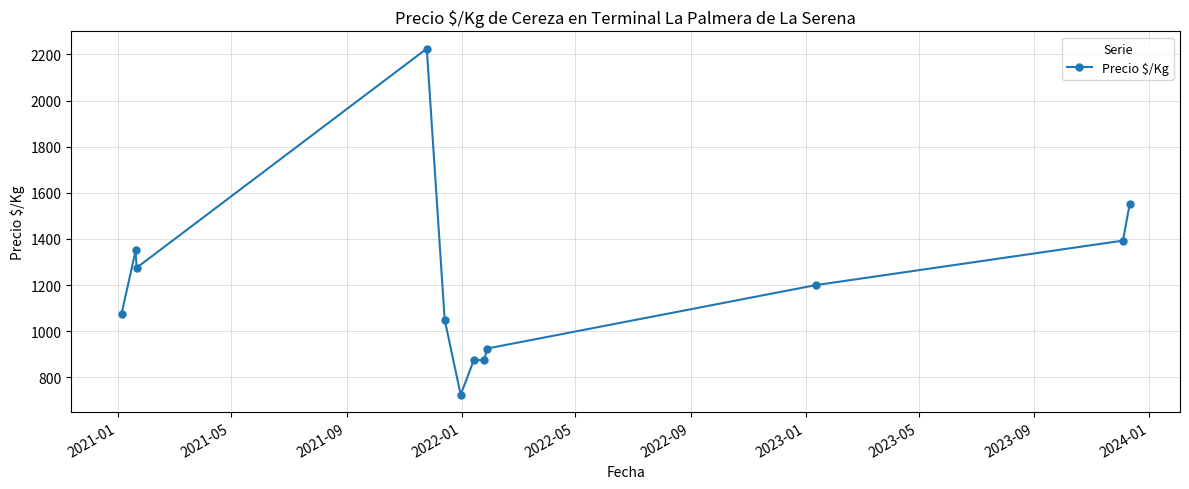

What is the value of the 8th point from the left?

875.0